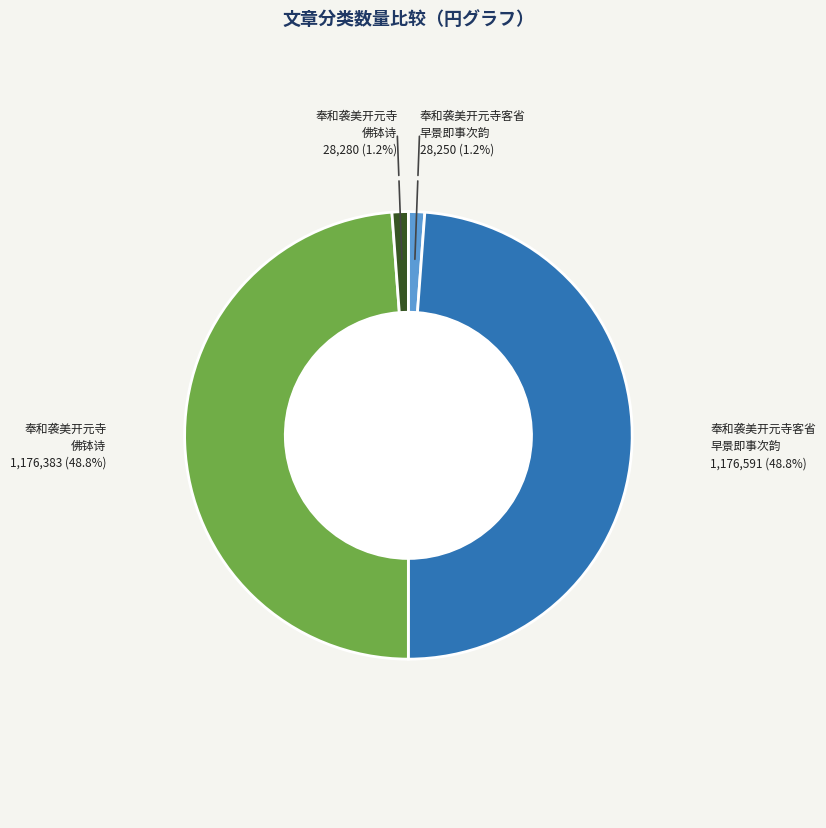

Count the number of slices in the pie.

4